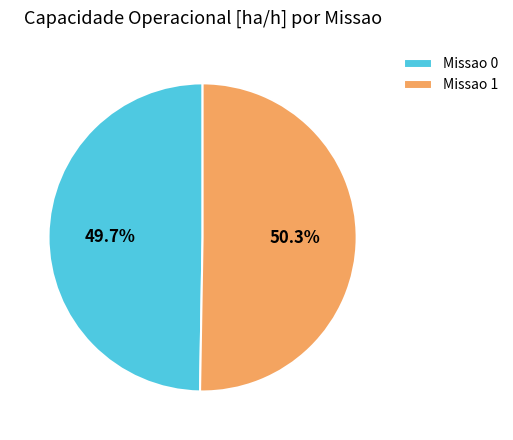

Which category has the smallest portion of the pie?

Missao 0